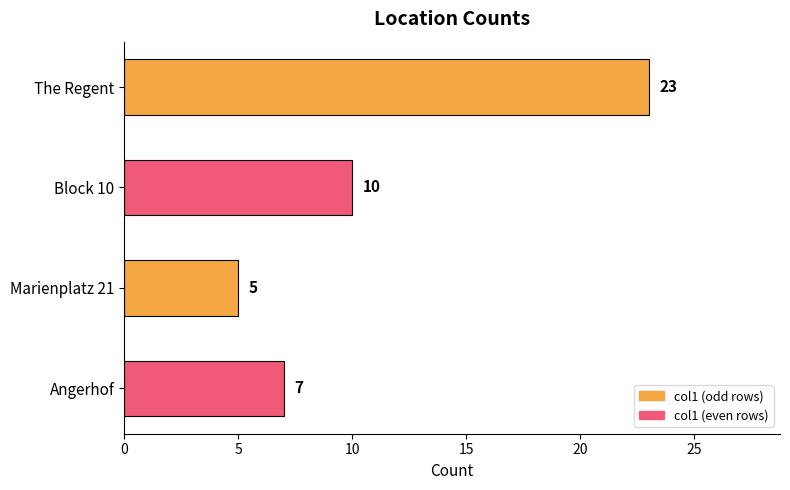

How many data points are less than 10?

2